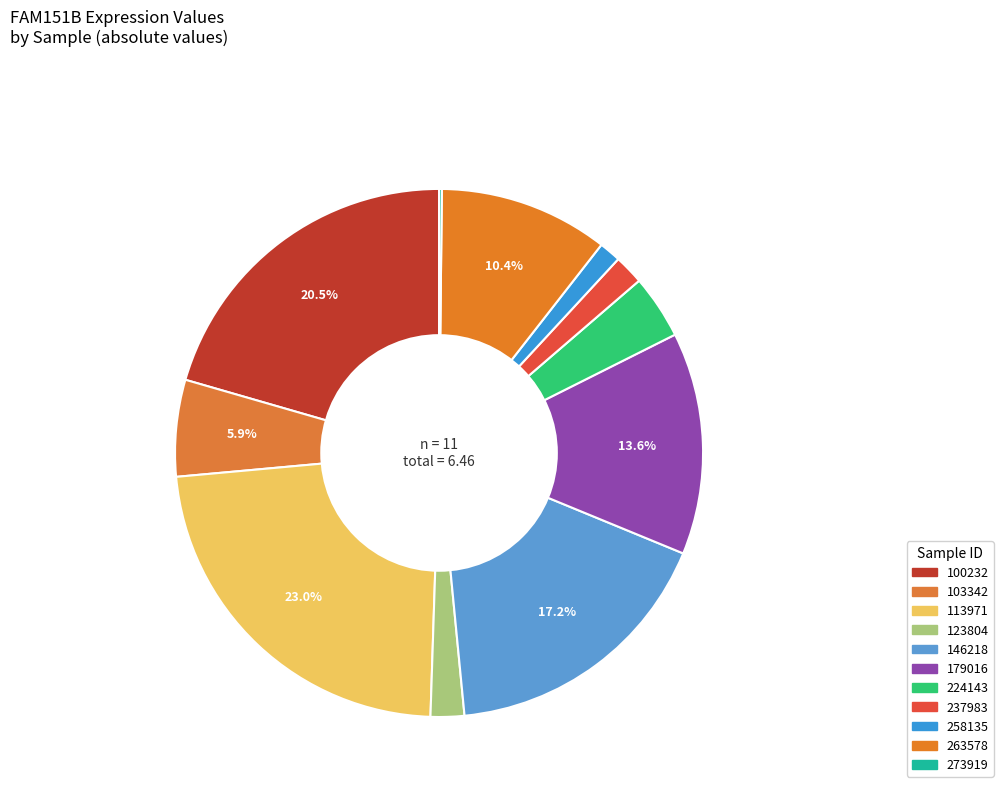

Between 224143 and 263578, which is larger?

263578